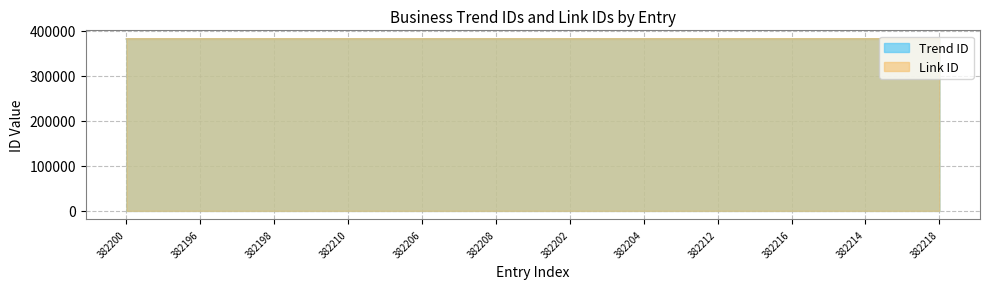

Which category has the highest value across all series?

382218